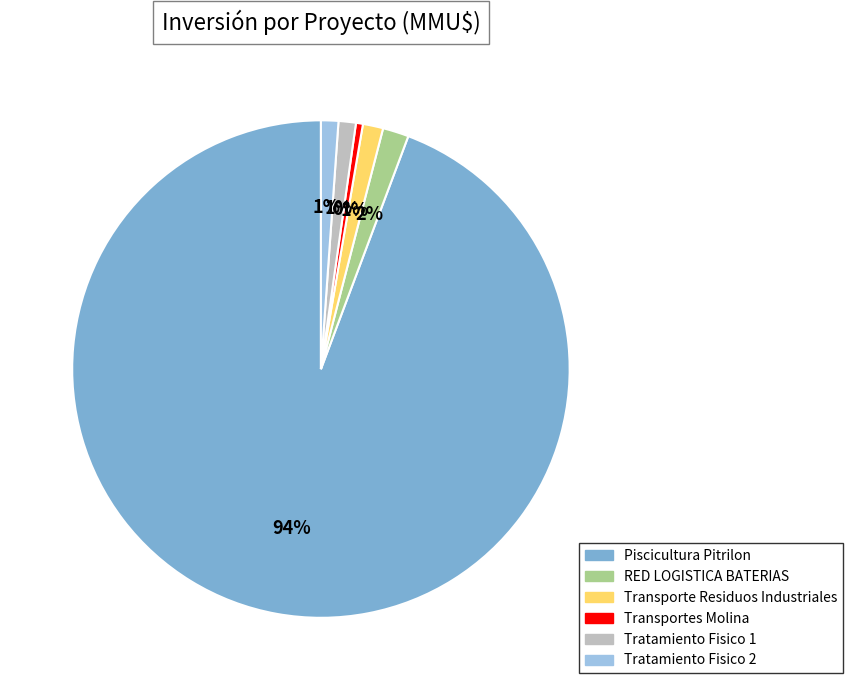

To the nearest percent, what percentage of the pie is RED LOGISTICA BATERIAS?

2%